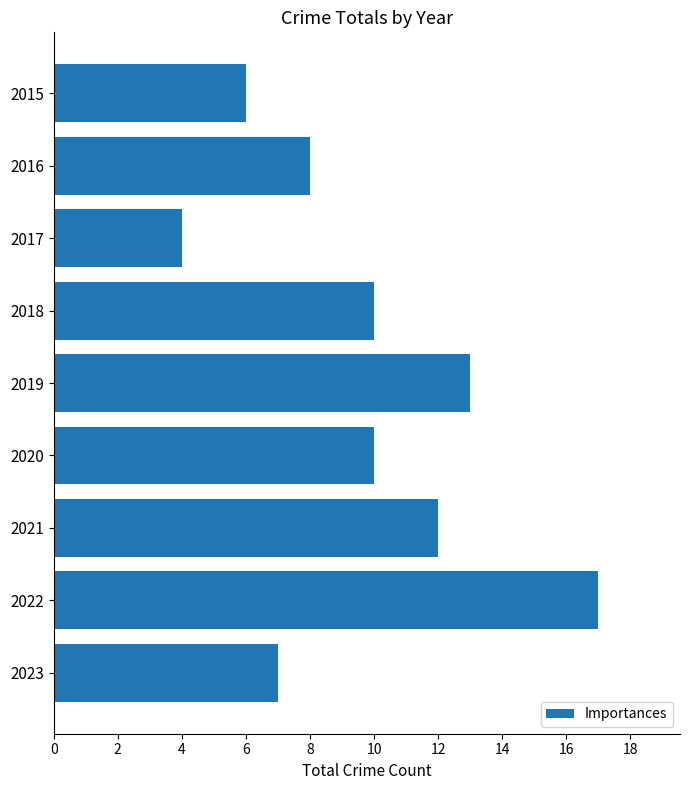

Reading bottom to top, extract all data points from this chart.

7	17	12	10	13	10	4	8	6